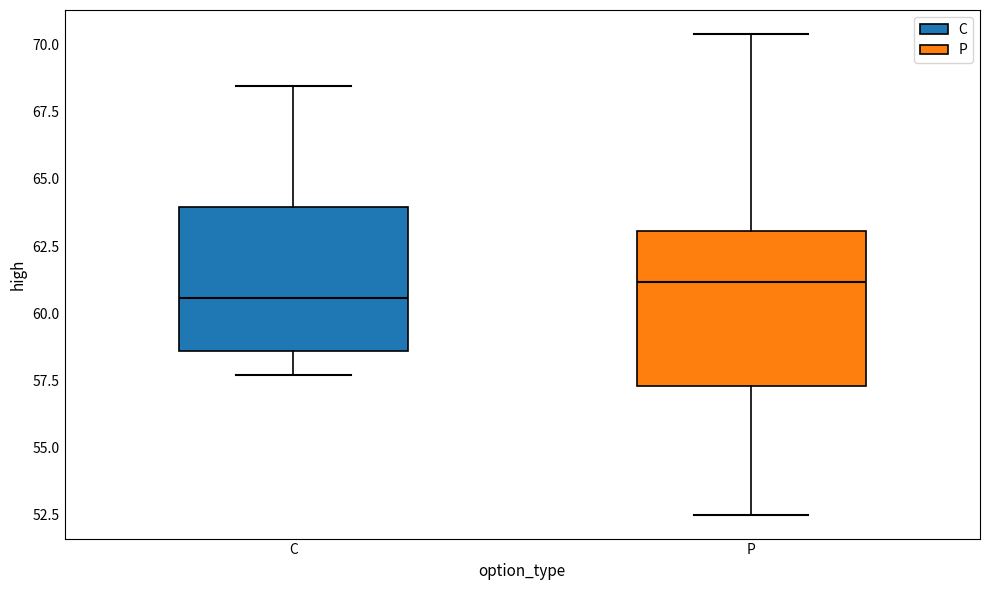

Reading left to right, read every box against the y-axis: the position of its median line, the range the box covers, and the ends of its whiskers. The values are not printed on the chart, so give them approximately, as read against the axis.

C: median 60.5, box 58.5 to 64.0, whiskers 57.5 to 68.5
P: median 61.0, box 57.5 to 63.0, whiskers 52.5 to 70.5